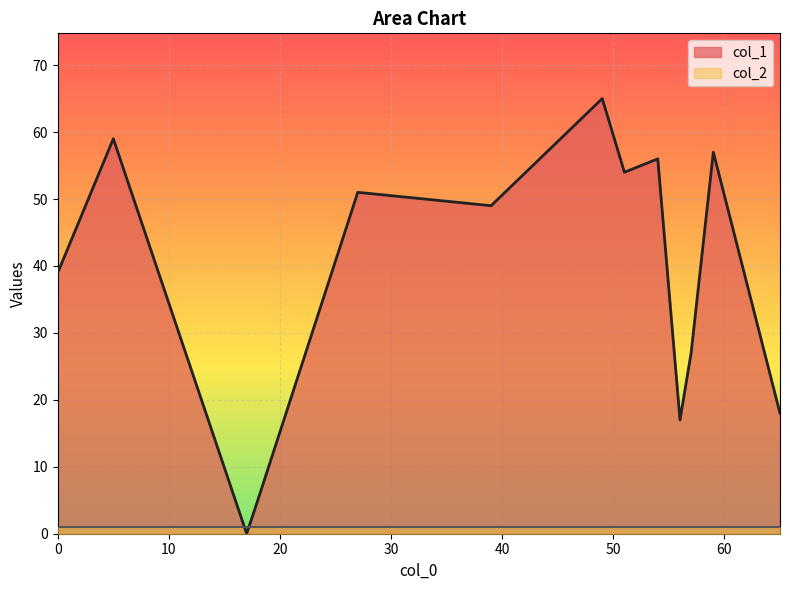

What are all the series names shown in the legend?

col_1, col_2